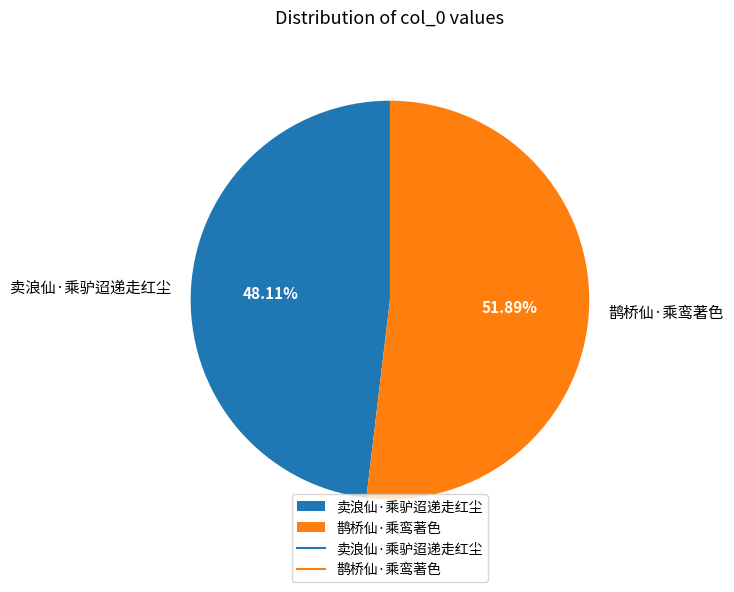

What is the largest slice in the pie chart?

鹊桥仙·乘鸾著色